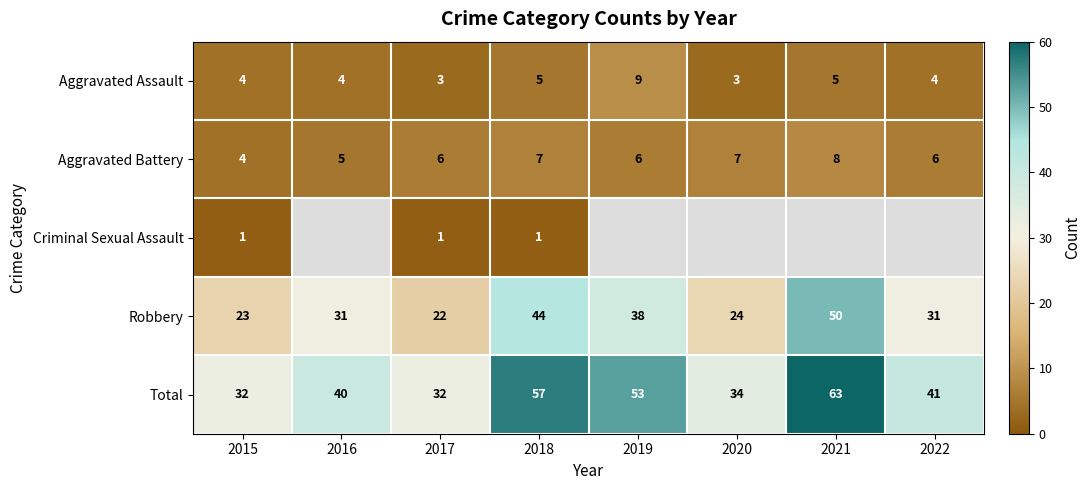

Is the value of Aggravated Assault at 2017 greater than the value of Robbery at 2019?

No